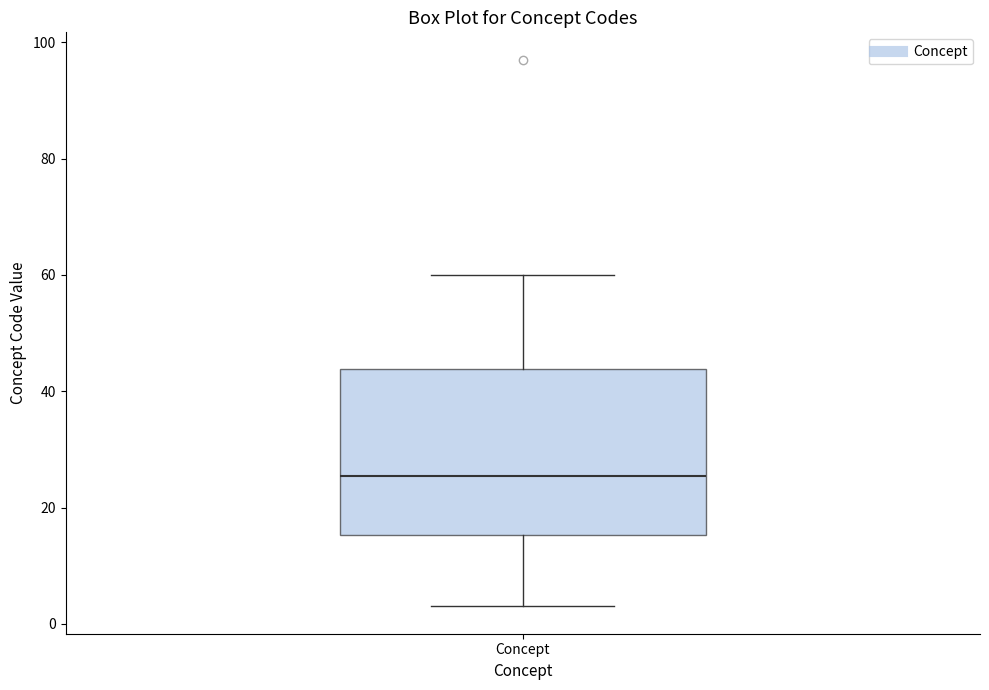

Transcribe this box plot: give where the median line is, the range the box spans, and where the two whiskers end, as read against the y-axis. The values are not printed on the chart, so give them approximately, as read against the axis.

median 26, box 16 to 44, whiskers 4 to 60